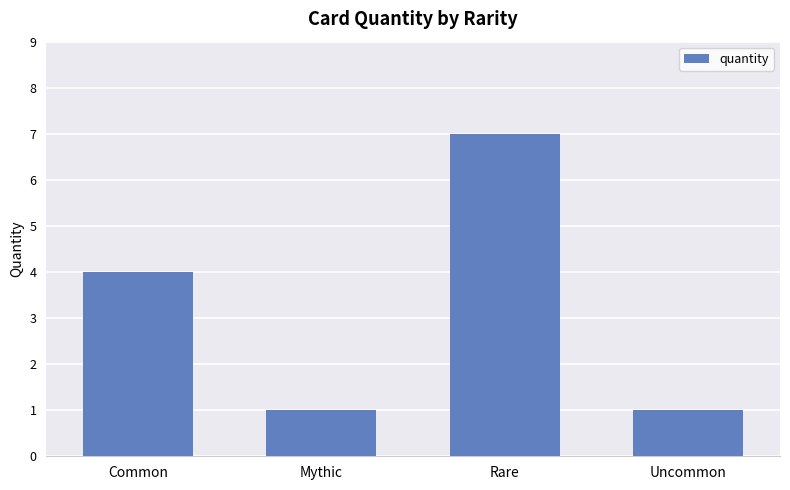

What is the value of the 1st bar from the left?

4